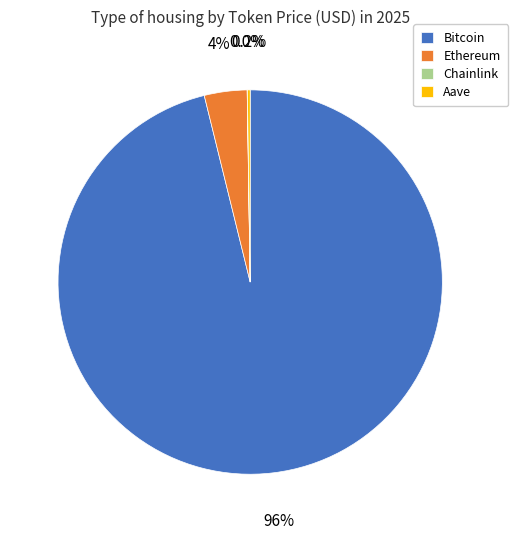

The Bitcoin slice represents 96% of the pie. True or false?

True